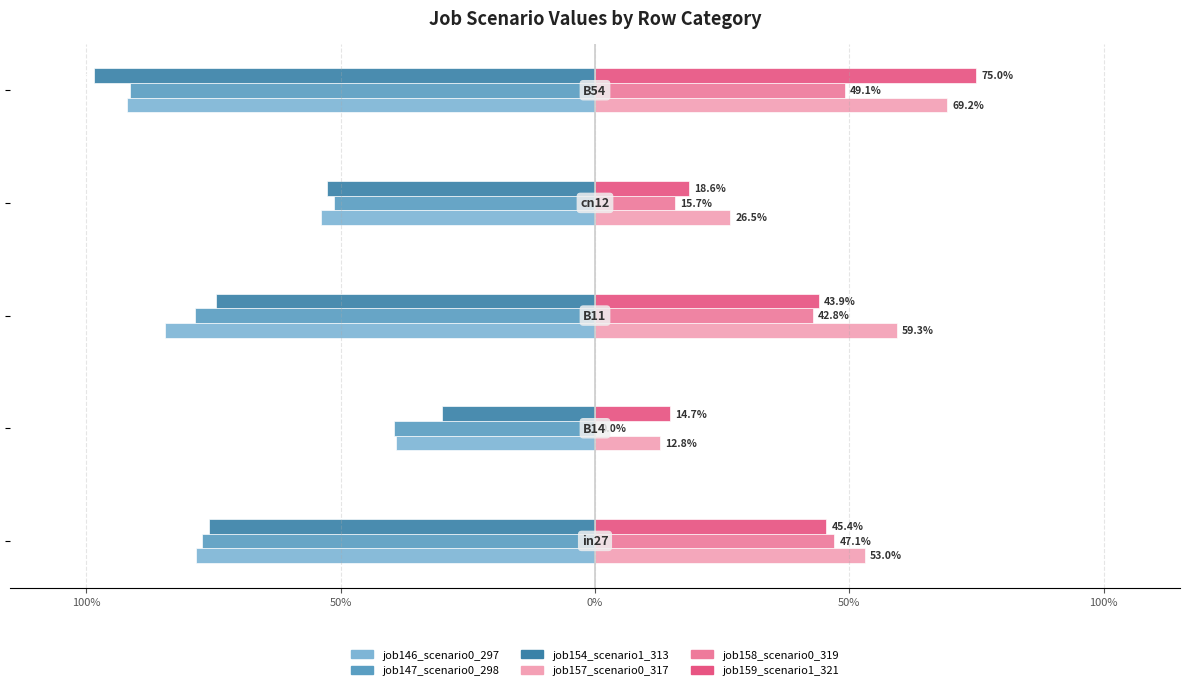

What are all the series names shown in the legend?

job146_scenario0_297, job147_scenario0_298, job154_scenario1_313, job157_scenario0_317, job158_scenario0_319, job159_scenario1_321